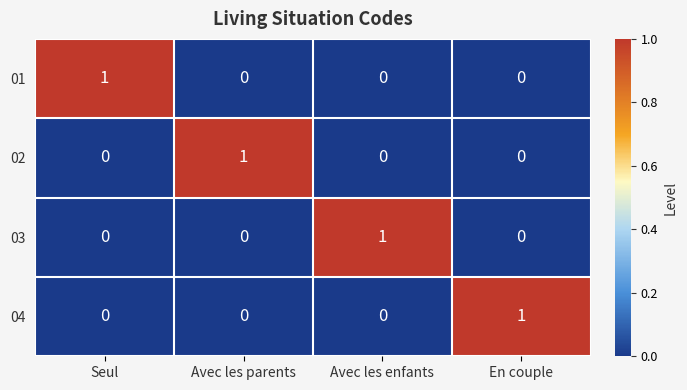

At how many categories does at least one series exceed 0?

4